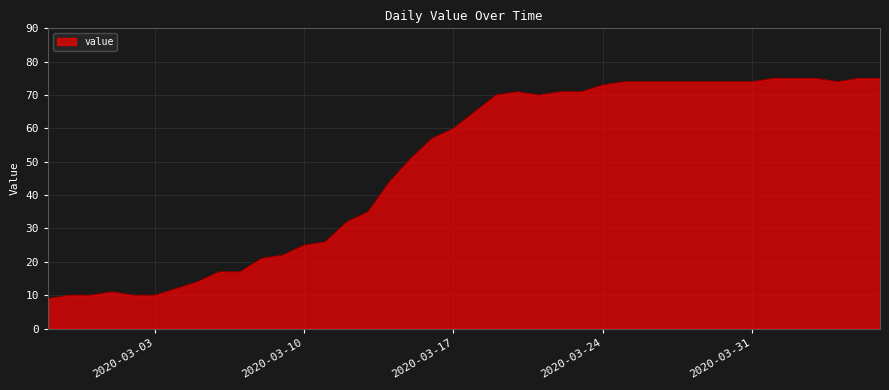

What is the smallest value displayed?

9